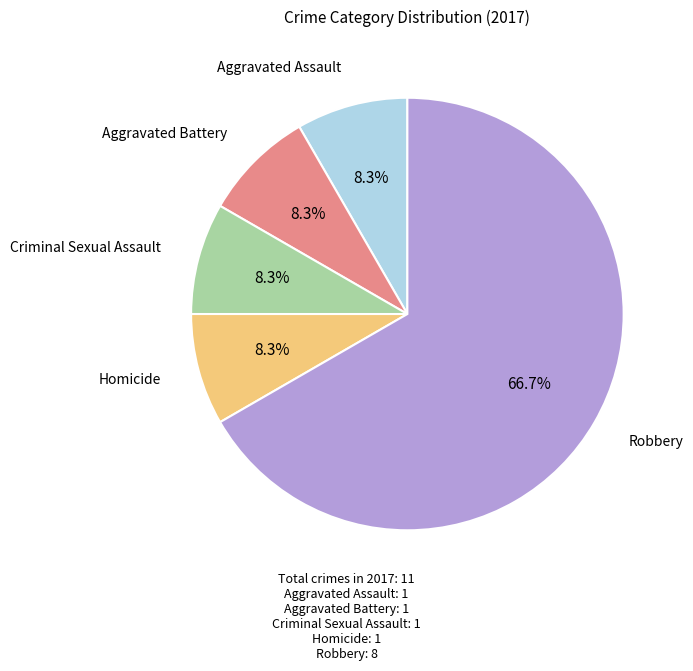

Is there any slice that represents more than half of the pie?

Yes